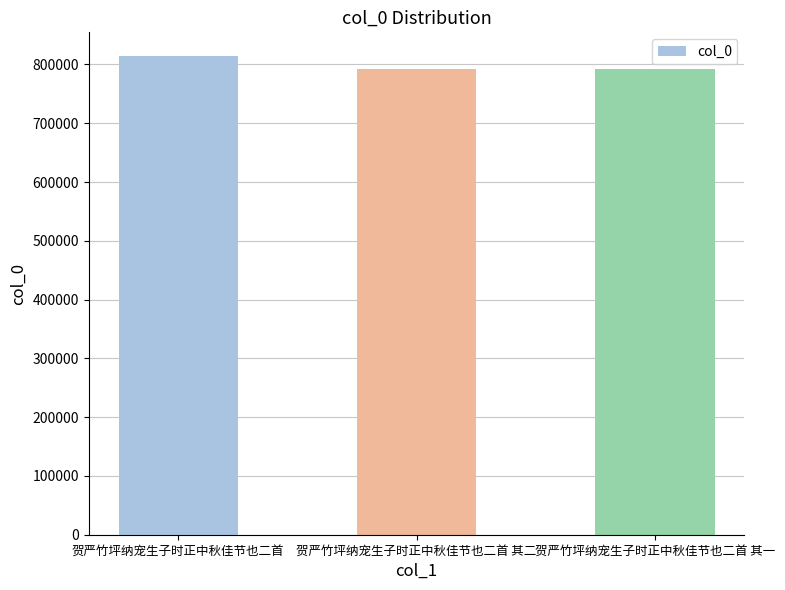

What is the value of the 3rd bar from the left?

792646